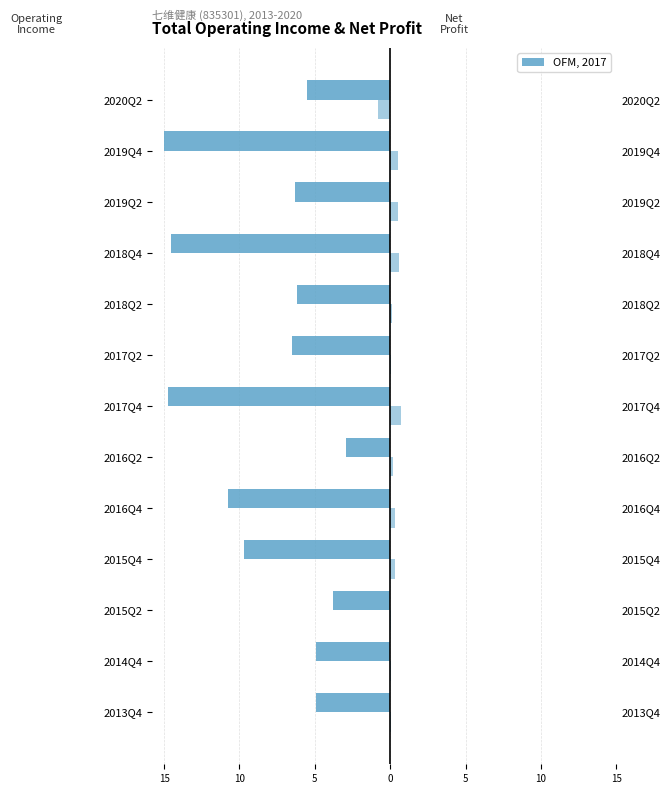

What is the sum of all PARENT_NETPROFIT values?

2.6